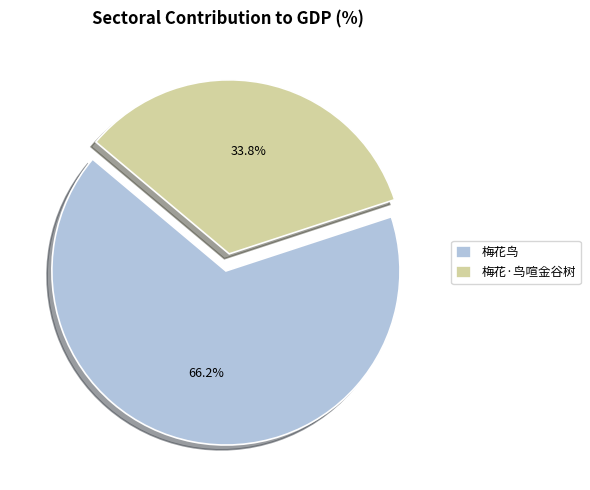

Combined, do 梅花·鸟喧金谷树 and 梅花鸟 account for over 50%?

Yes